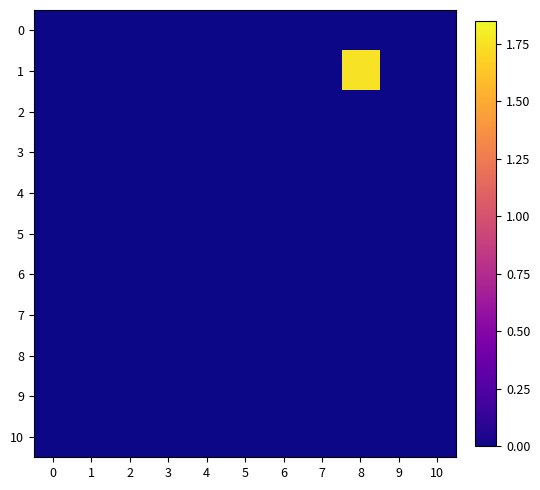

Which category has the highest value across all series?

8